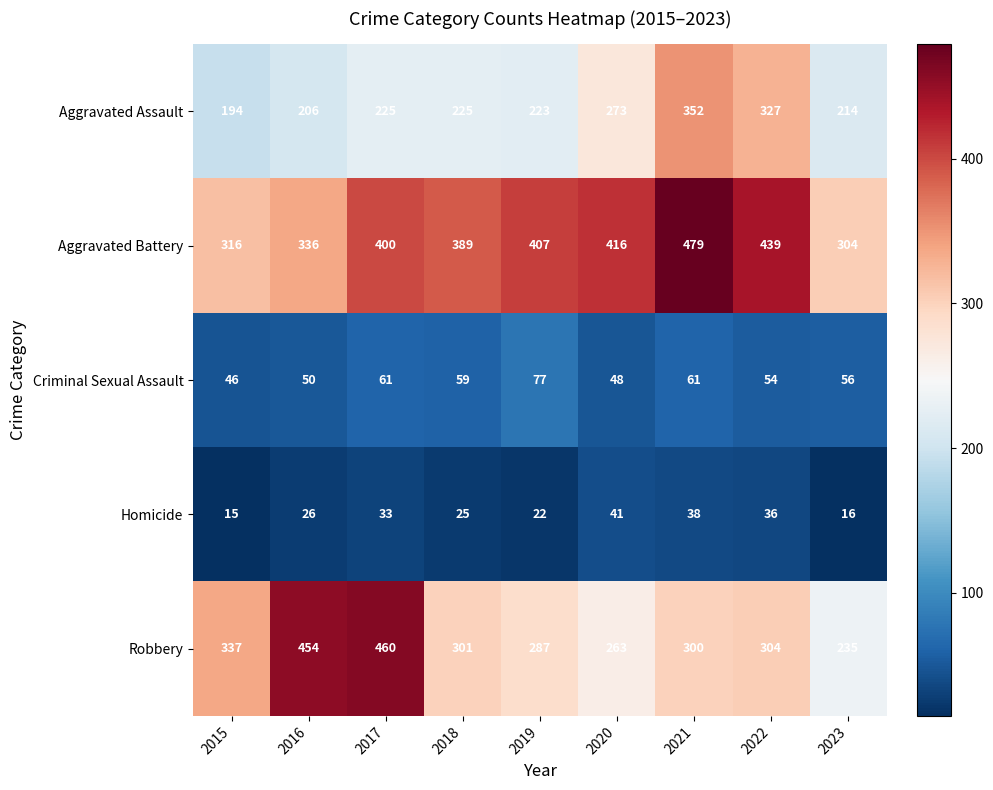

Where is Aggravated Battery nearest to the value 391?

2018